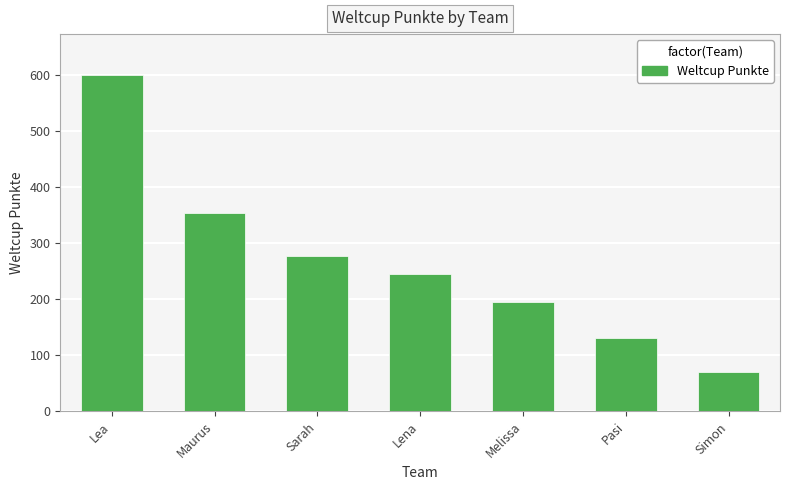

List the labels in order of value, smallest first.

Simon, Pasi, Melissa, Lena, Sarah, Maurus, Lea